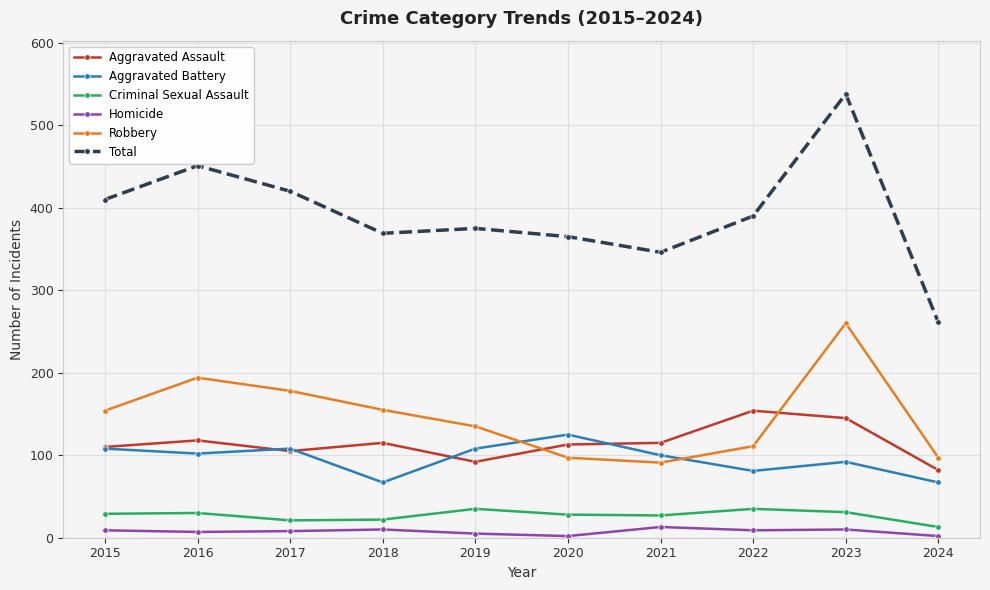

True or false: Total has more than 2 interior local peaks.

True